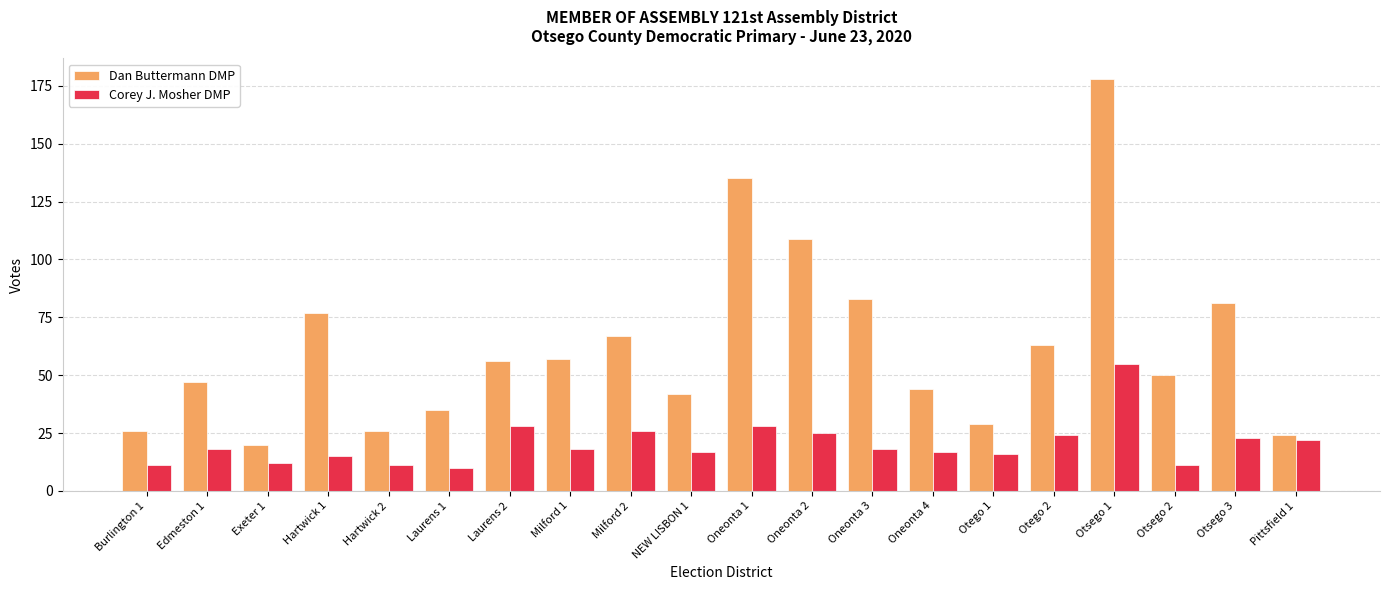

Where is Dan Buttermann DMP nearest to the value 99?

Oneonta 2